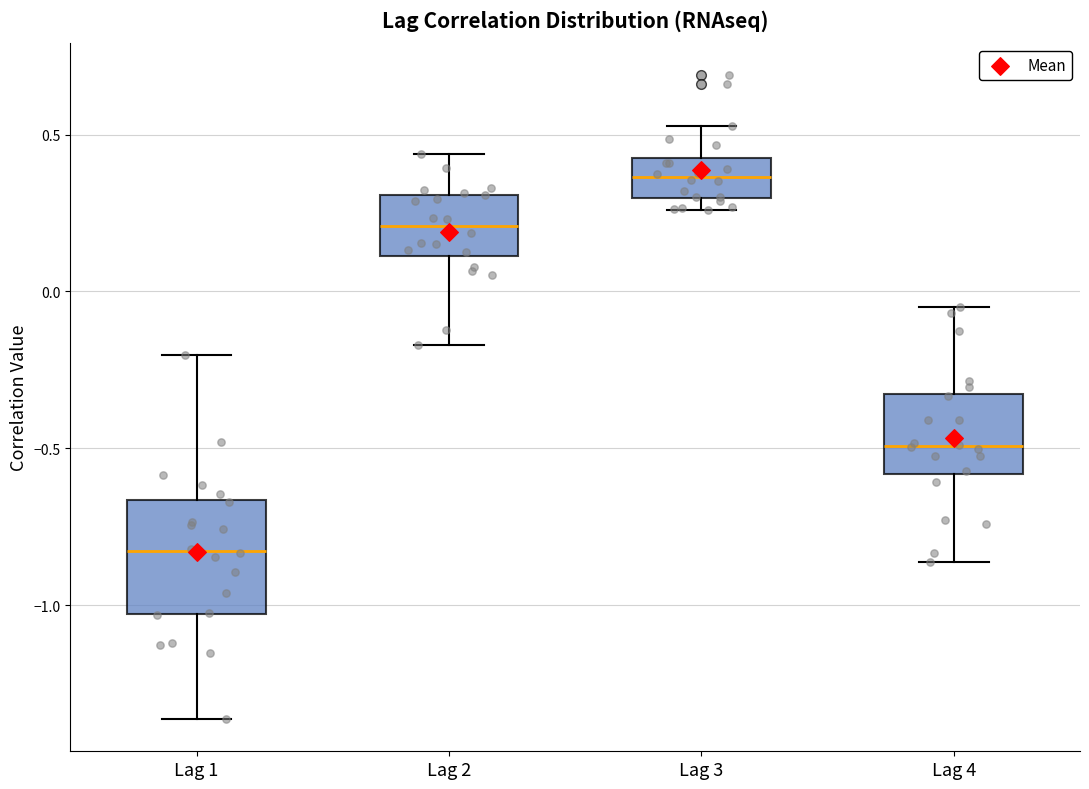

Reading left to right, read every box against the y-axis: the position of its median line, the range the box covers, and the ends of its whiskers. The values are not printed on the chart, so give them approximately, as read against the axis.

Lag 1: median -0.85, box -1.05 to -0.65, whiskers -1.35 to -0.20
Lag 2: median 0.20, box 0.10 to 0.30, whiskers -0.15 to 0.45
Lag 3: median 0.35, box 0.30 to 0.40, whiskers 0.25 to 0.55
Lag 4: median -0.50, box -0.60 to -0.35, whiskers -0.85 to -0.05